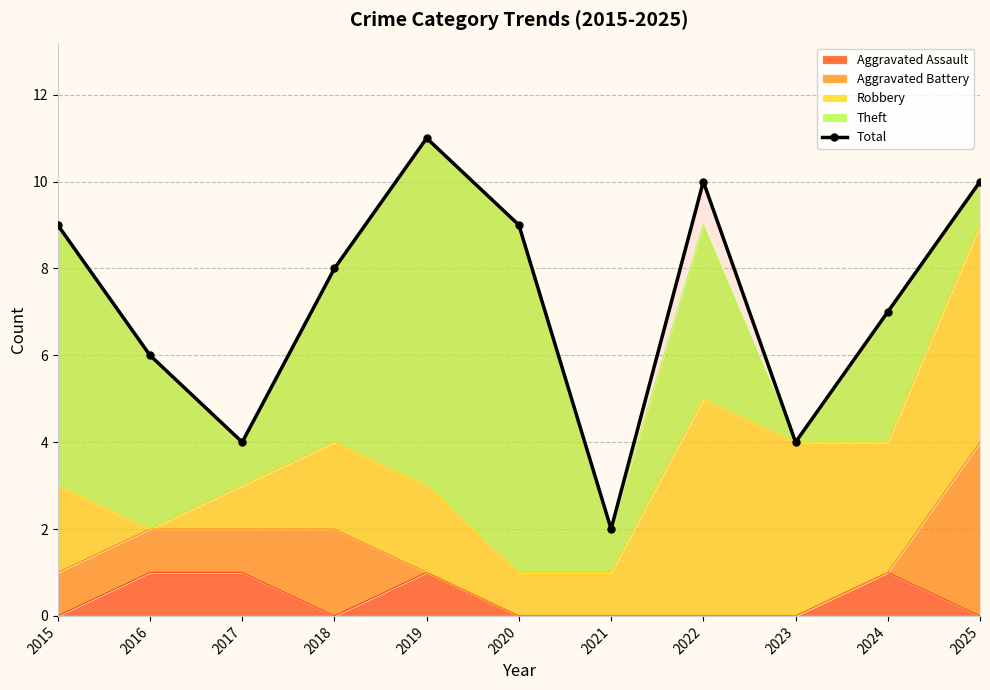

Which has a higher value, 2016 or 2019?

2019